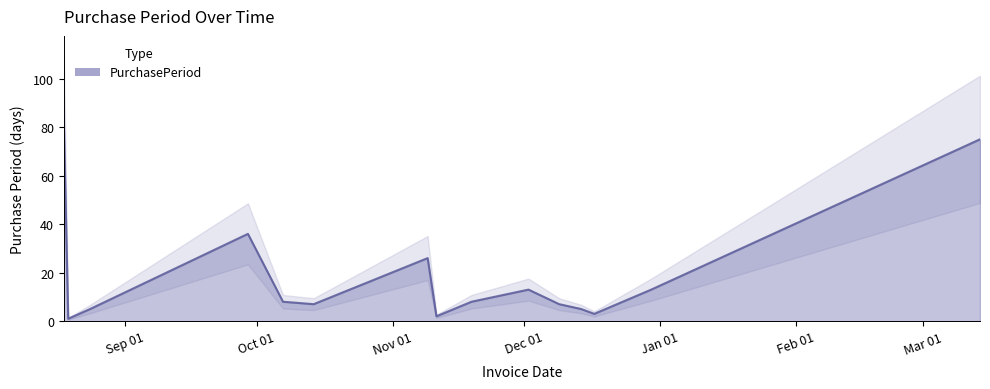

What is the change in value from 2015-12-09 to 2016-03-14?

+68